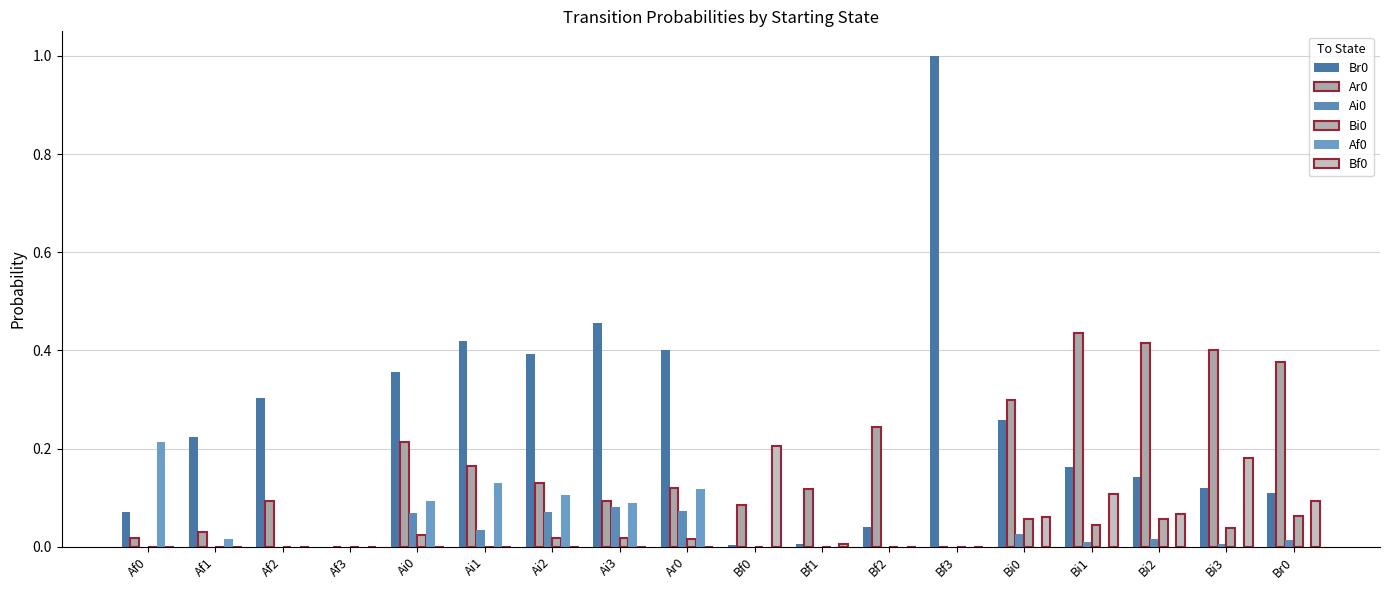

What is the label of the 13th bar from the left?

Bf3